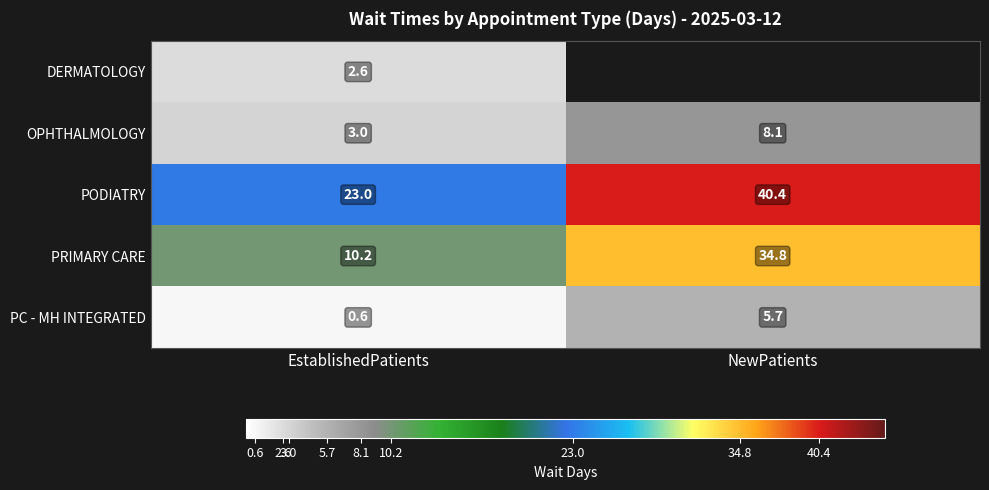

Rank the categories by PRIMARY CARE value from highest to lowest.

NewPatients, EstablishedPatients